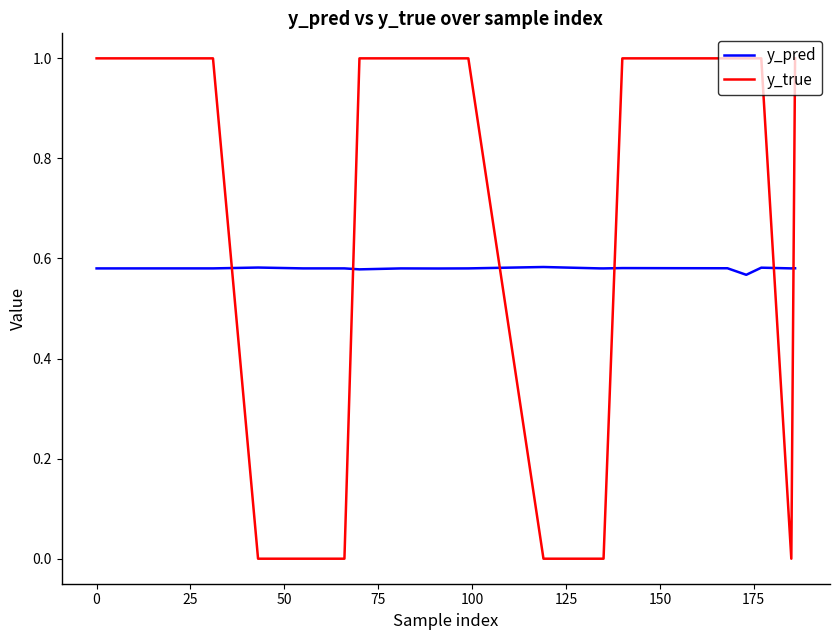

Which series has the largest total across all categories?

y_true